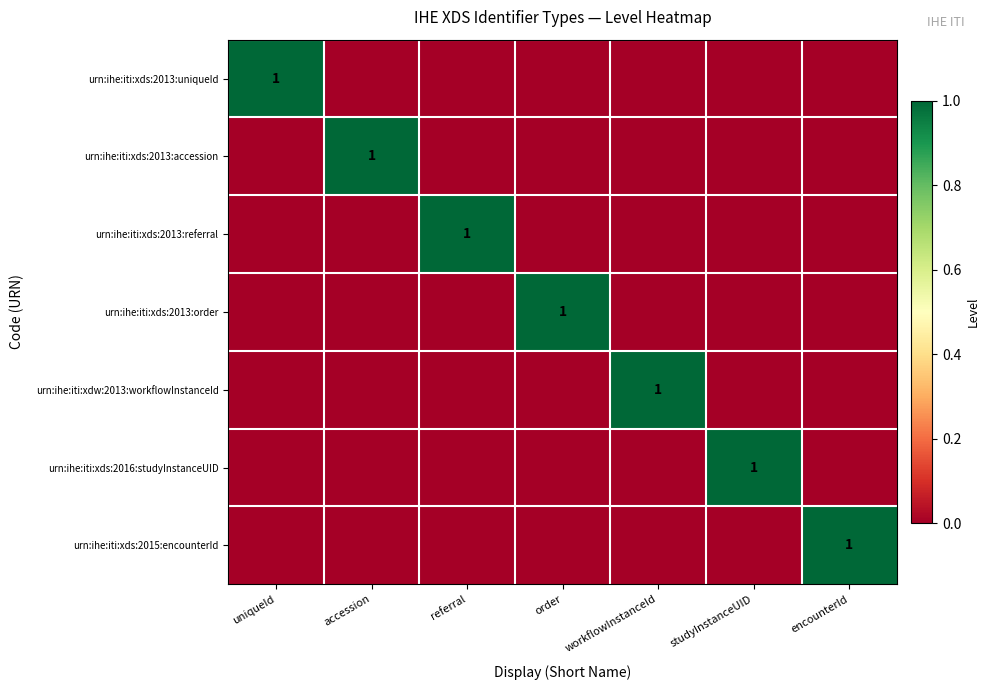

What is the difference between the highest and lowest values at encounterId?

1